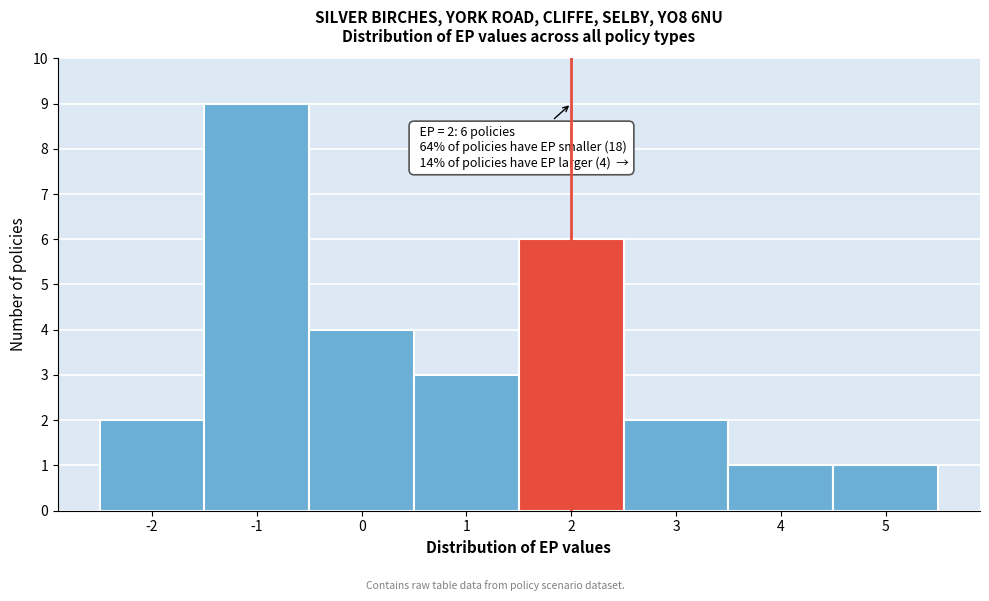

Which range on the x-axis has the tallest bar?

-1.5 to -0.5